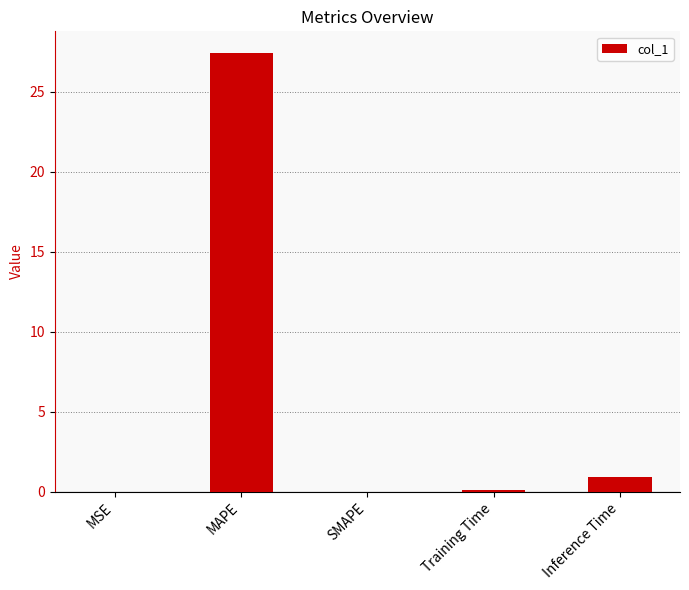

True or false: the data shows 36.6 at MAPE.

False